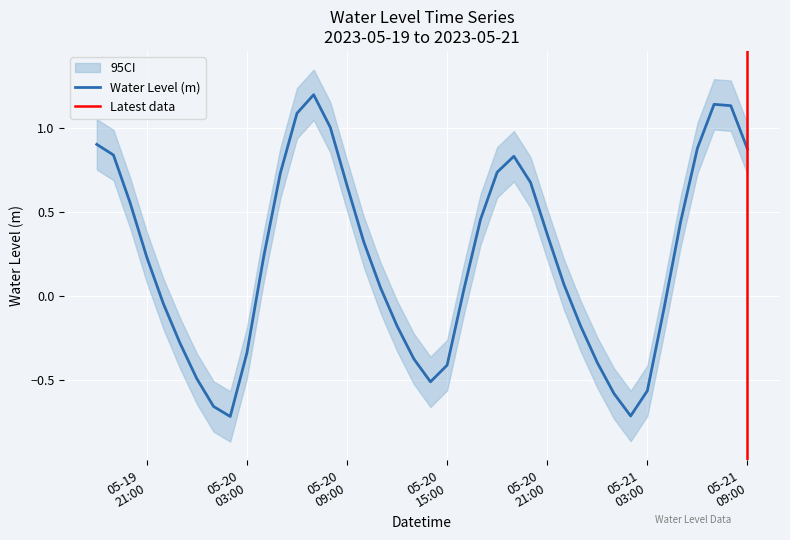

What is the change in value from 2023-05-20 02:00:00 to 2023-05-20 12:00:00?

+0.5